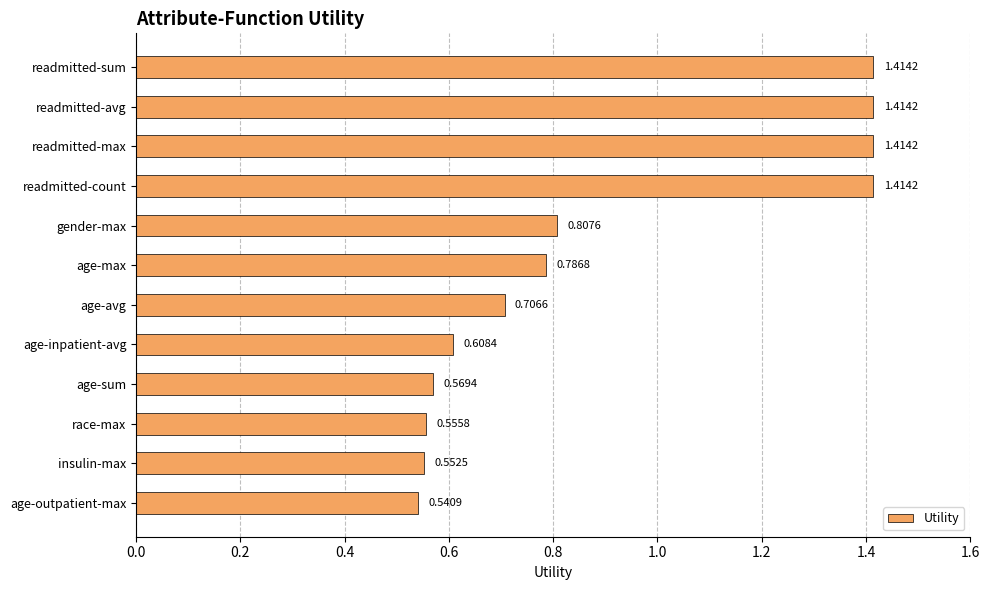

Which has a higher value, insulin-max or age-avg?

age-avg